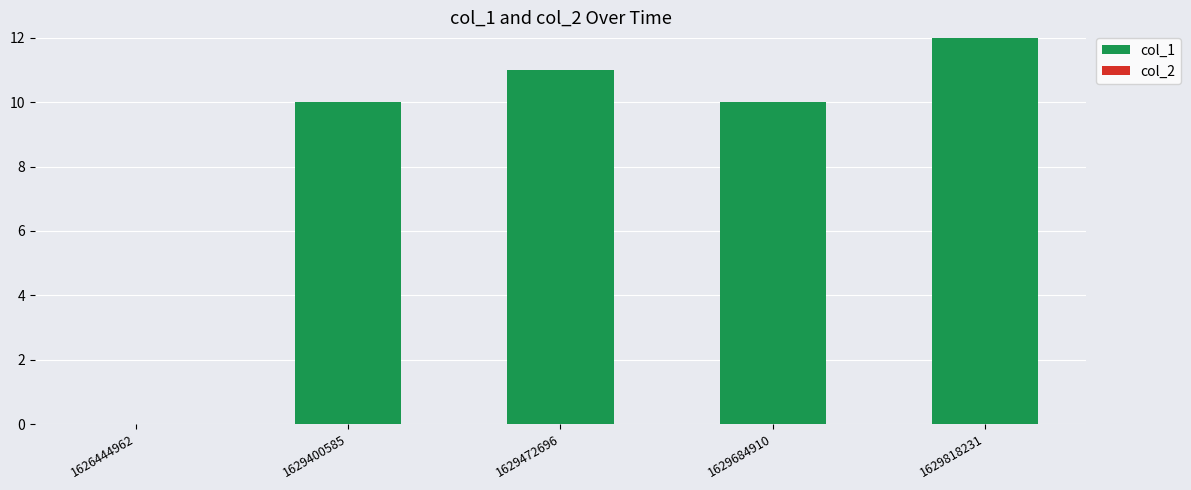

What value does the data have at 1629818231?

12